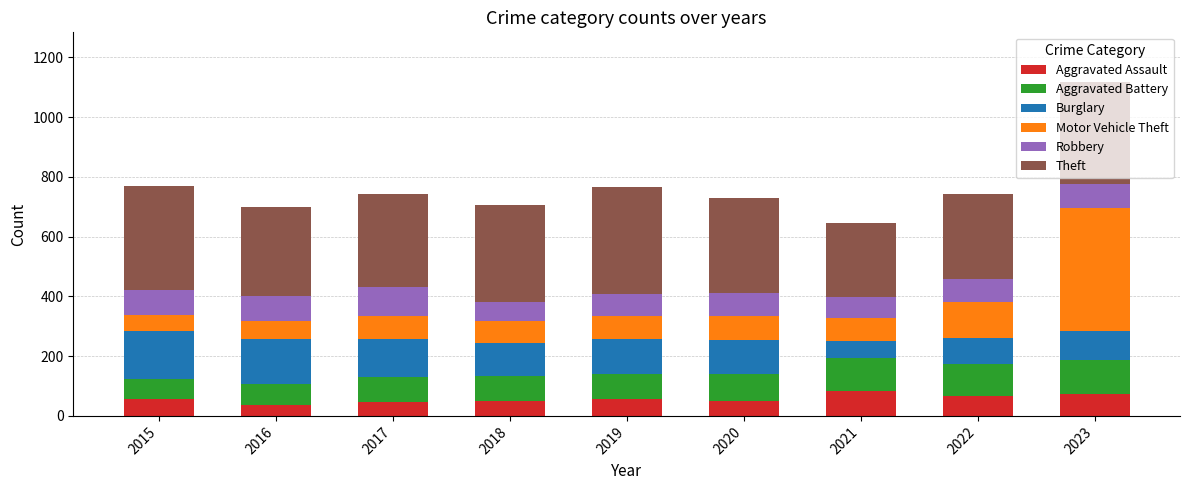

How many values in the Aggravated Assault series are below 57?

4